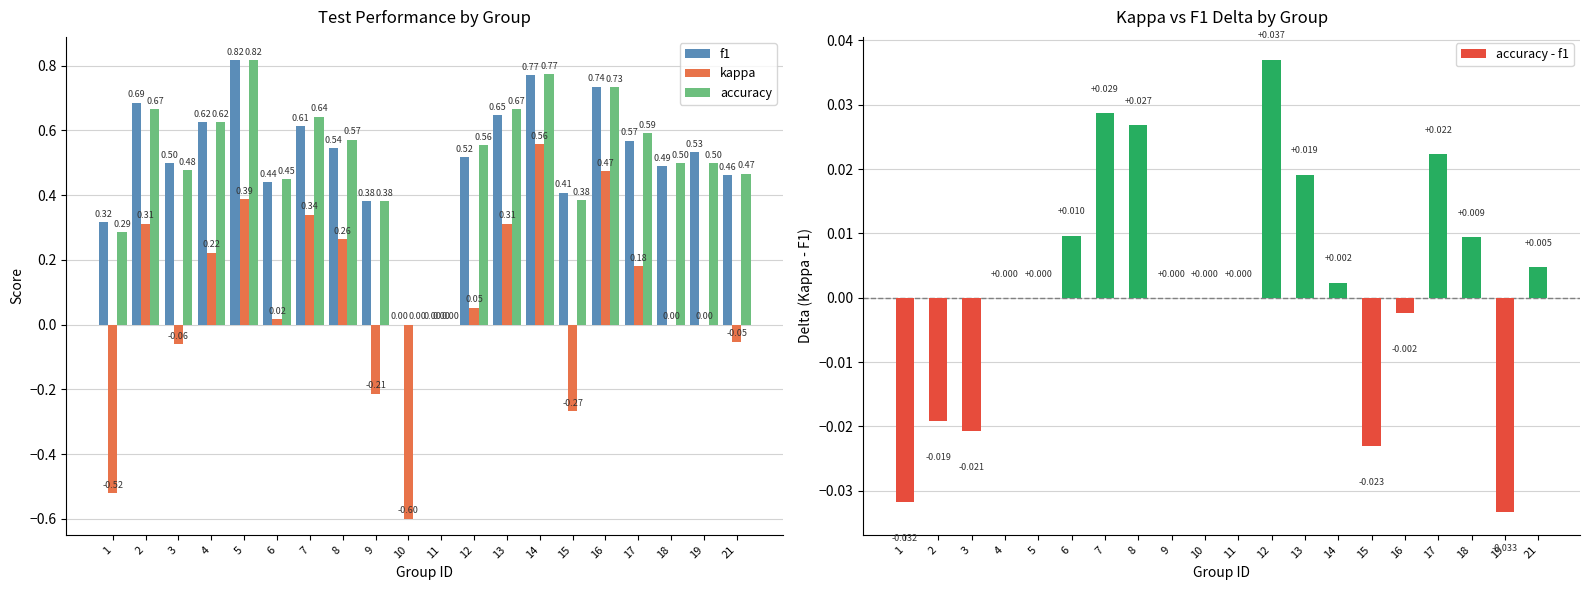

Rank the series at 18 from lowest to highest value.

kappa, accuracy - f1, f1, accuracy